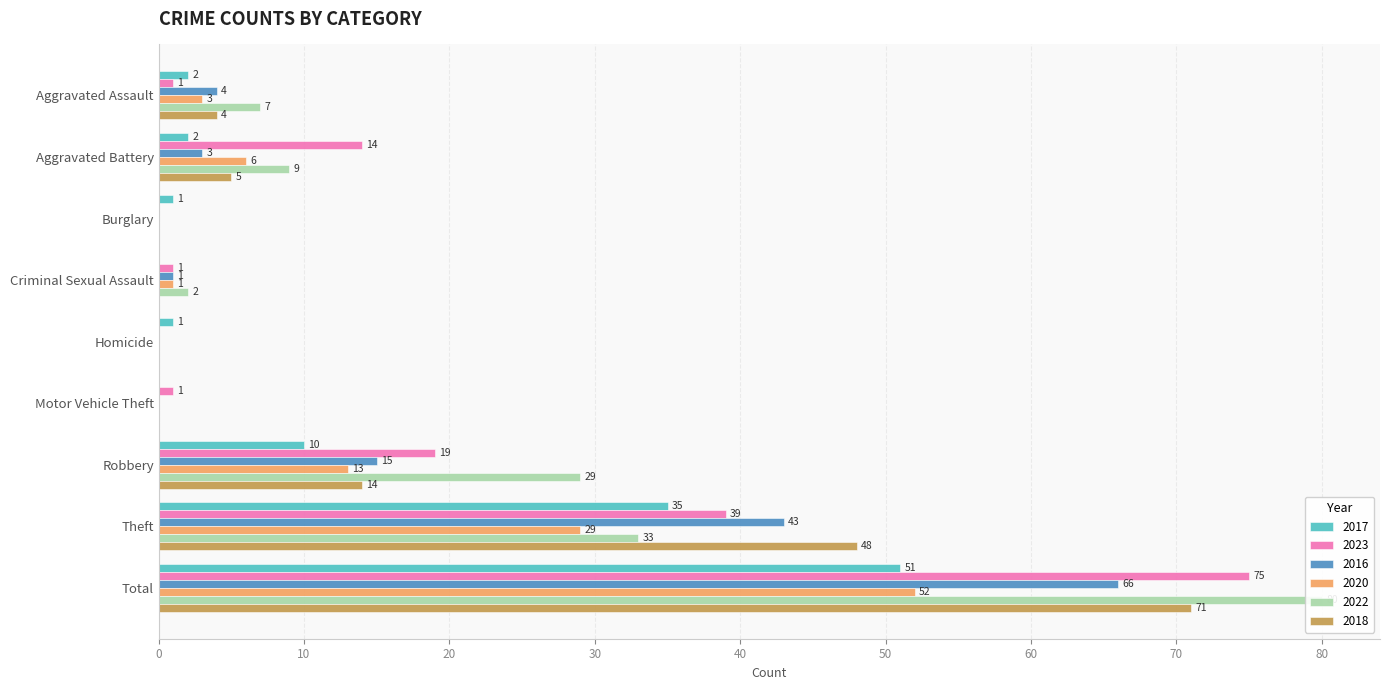

Read the 2017 value at Homicide.

1